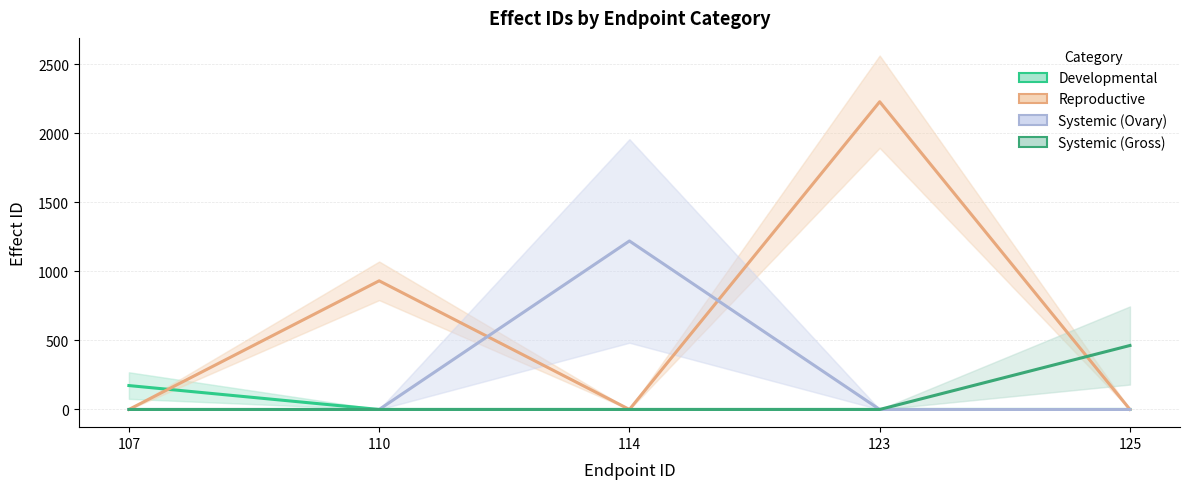

What is the maximum value for Systemic (Gross)?

463.0